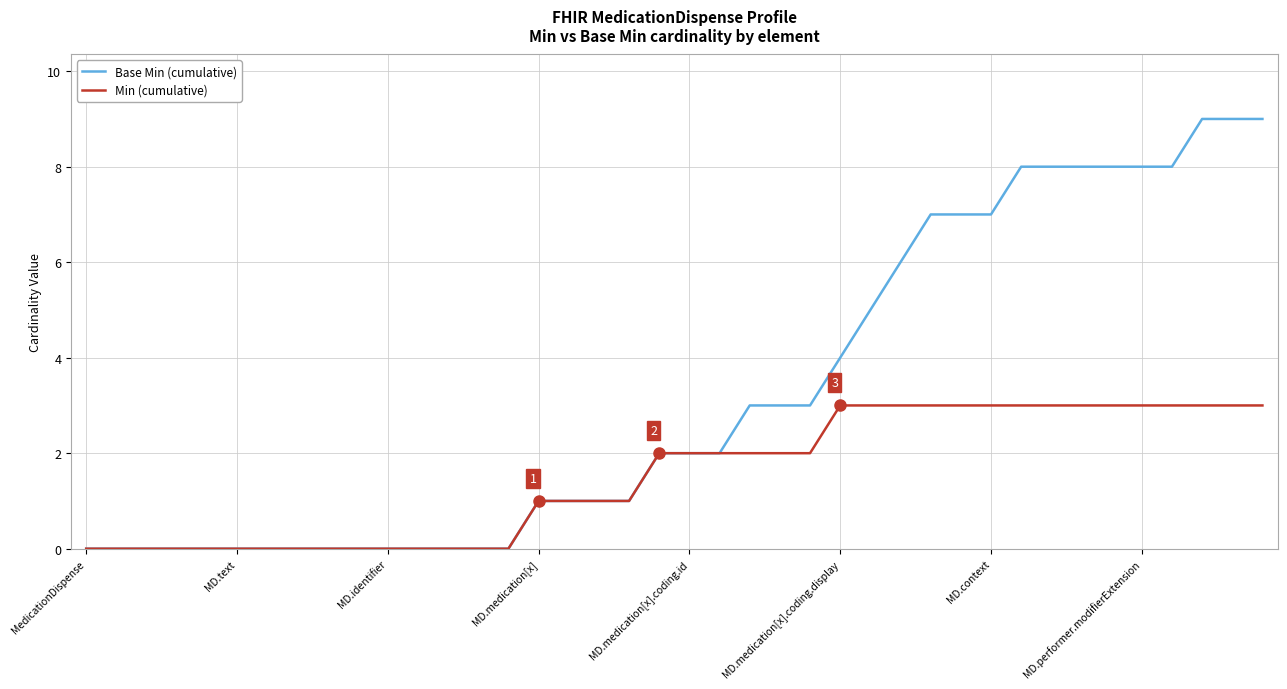

What are all the series names shown in the legend?

Base Min (cumulative), Min (cumulative)